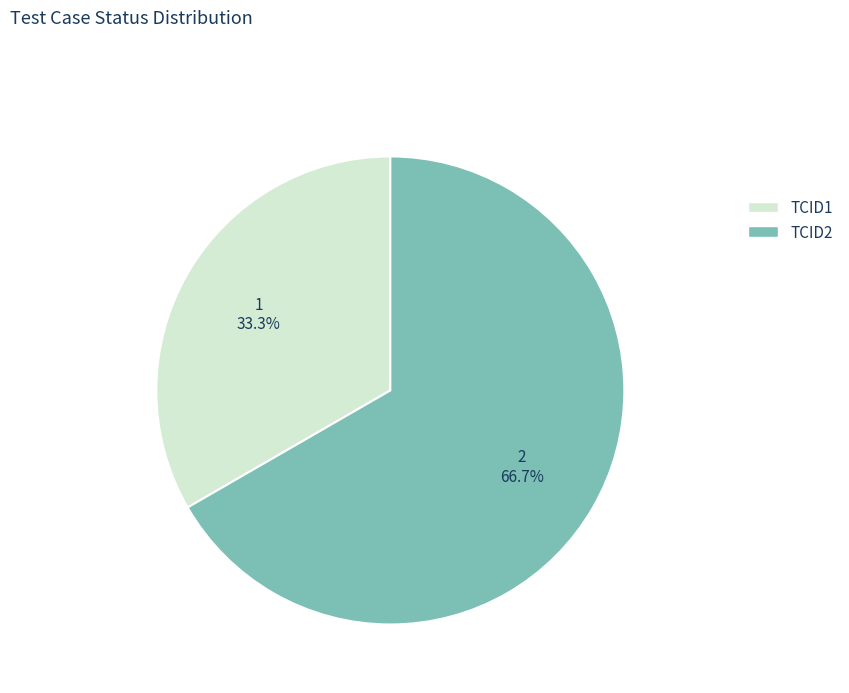

Is the sum of TCID2 and TCID1 greater than half?

Yes